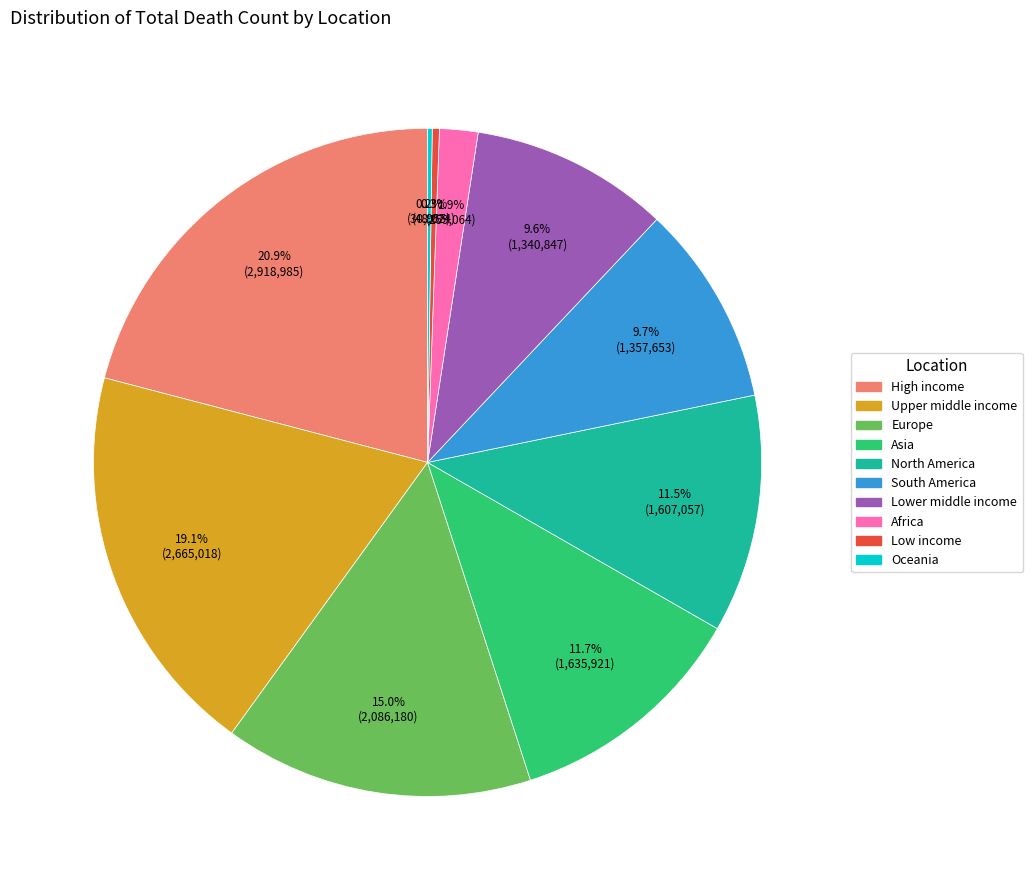

Is it true that Europe is 15% of the pie?

True